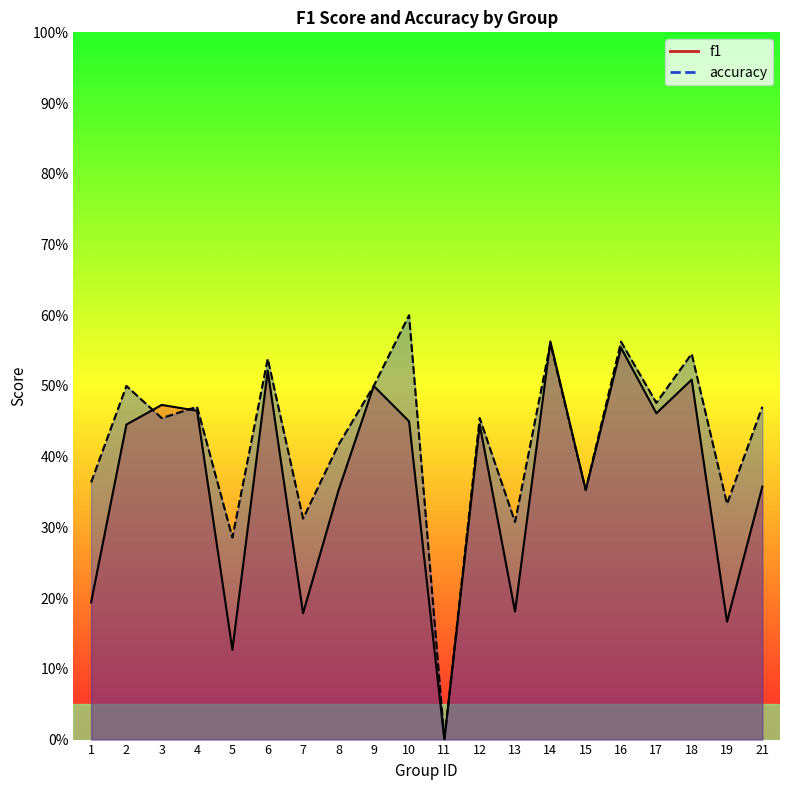

Rank the series by their maximum value, from lowest to highest.

f1, accuracy